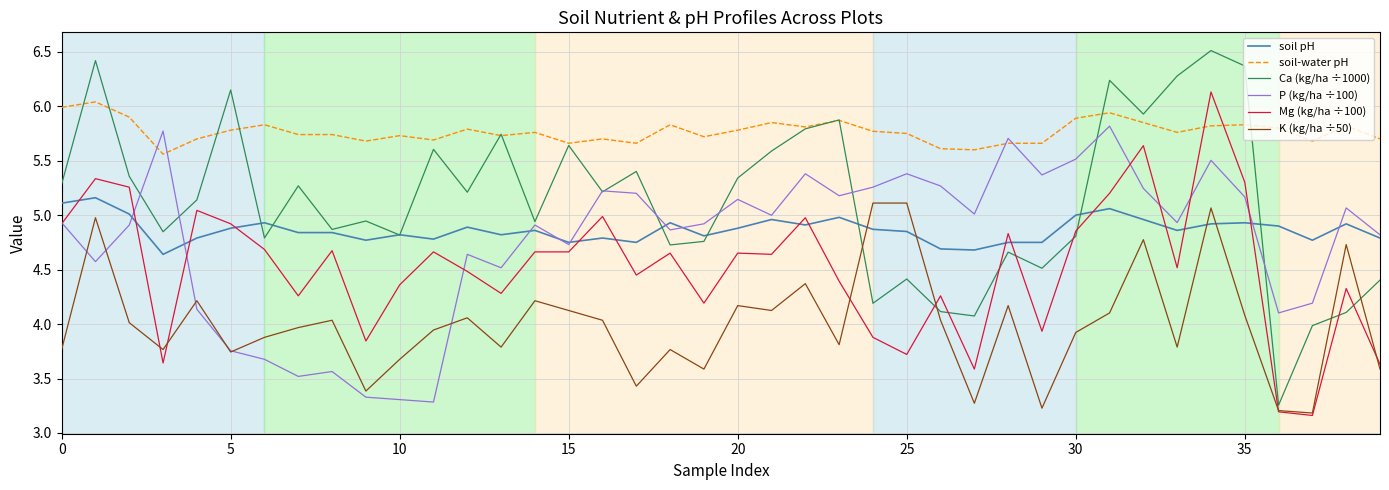

How many times do Mg (kg/ha ÷100) and soil-water pH cross each other?

2